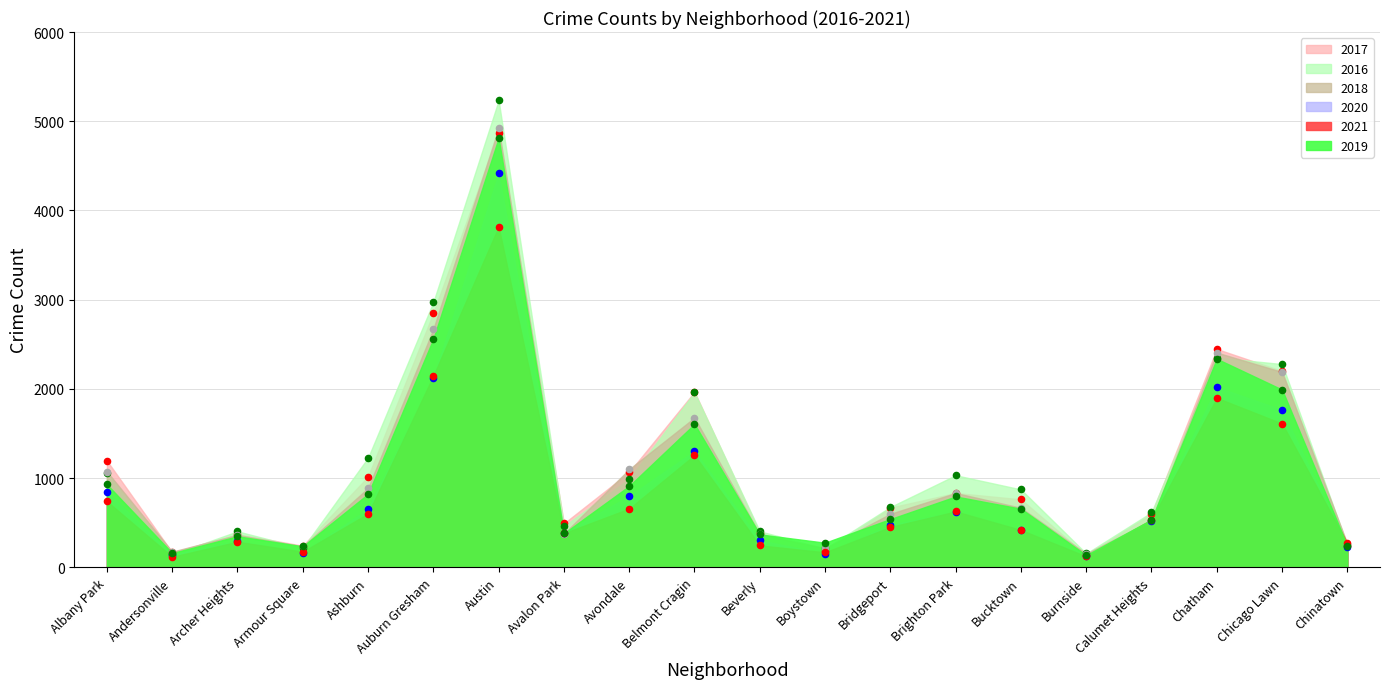

Which series contains the lowest Y value?

2021